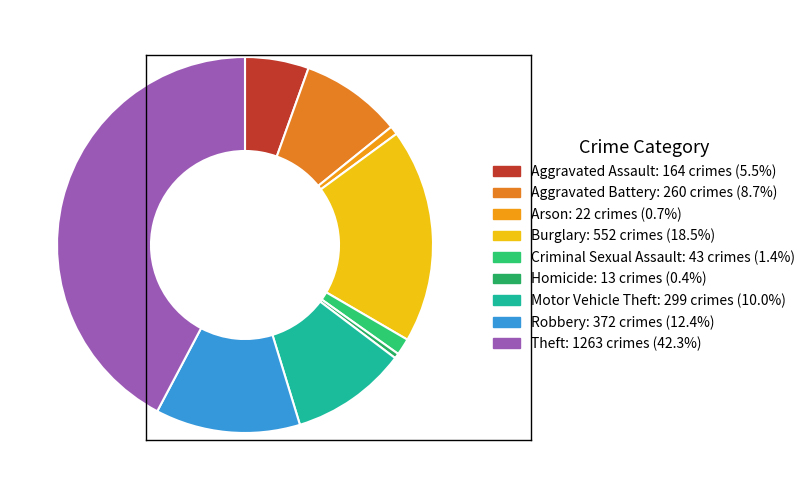

How many slices are in this pie chart?

9